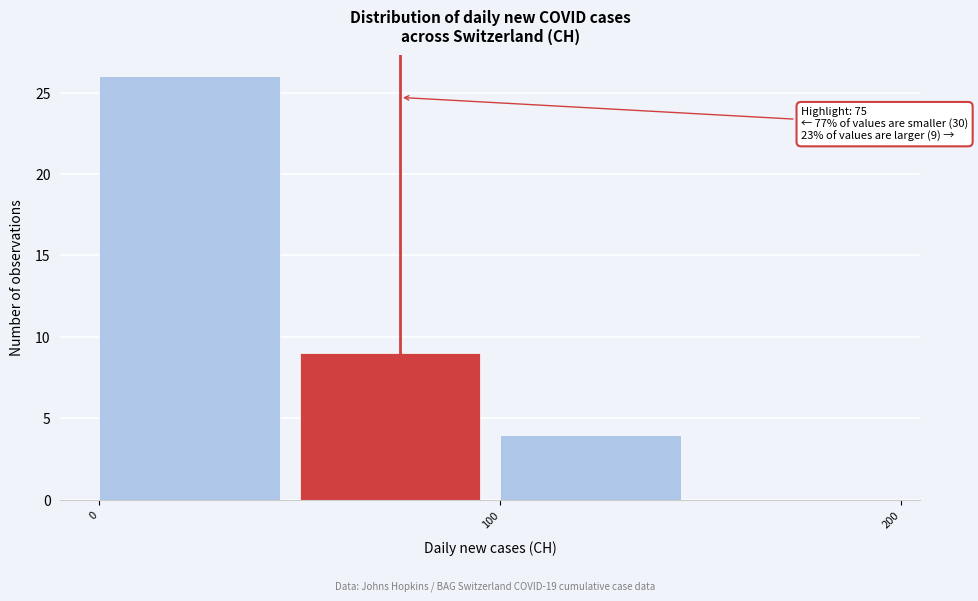

Which range on the x-axis has the tallest bar?

0 to 50